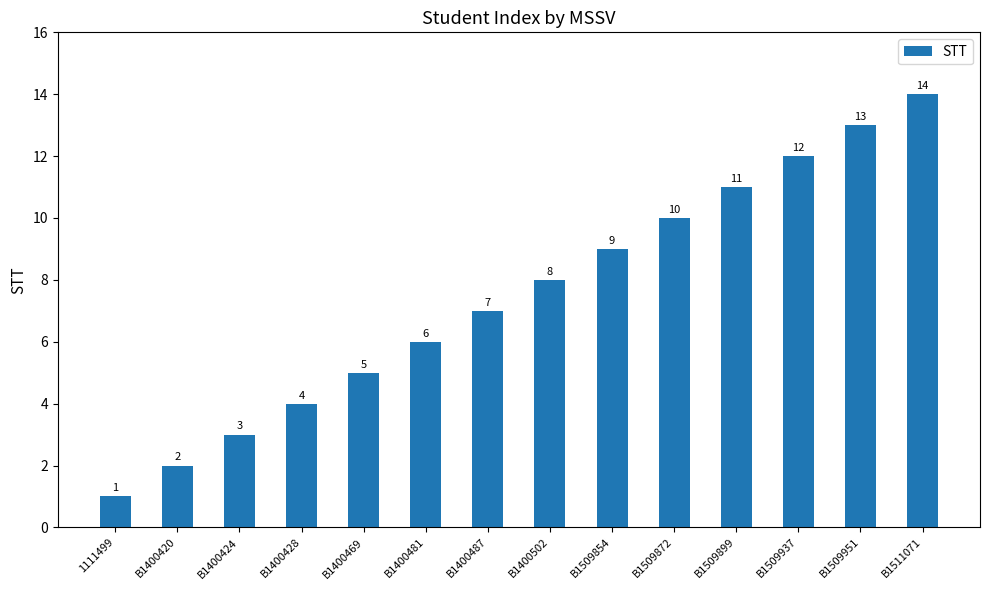

List the labels in order of value, smallest first.

1111499, B1400420, B1400424, B1400428, B1400469, B1400481, B1400487, B1400502, B1509854, B1509872, B1509899, B1509937, B1509951, B1511071